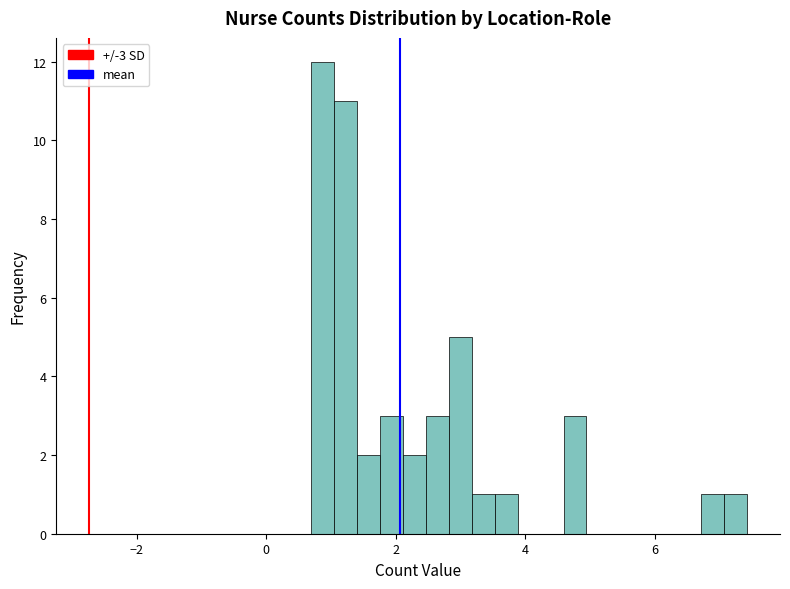

Around what value on the x-axis is the tallest bar? Give the approximate position of its centre, as read against the axis.

0.8